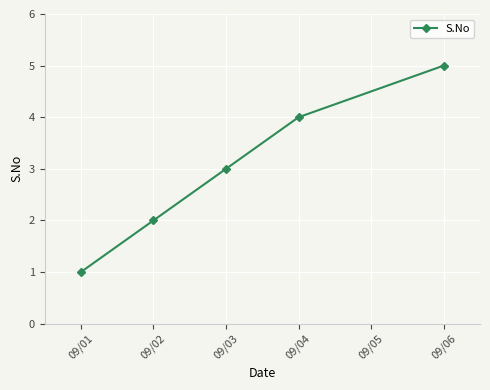

Is it true that the value at 09/04 is 4?

True